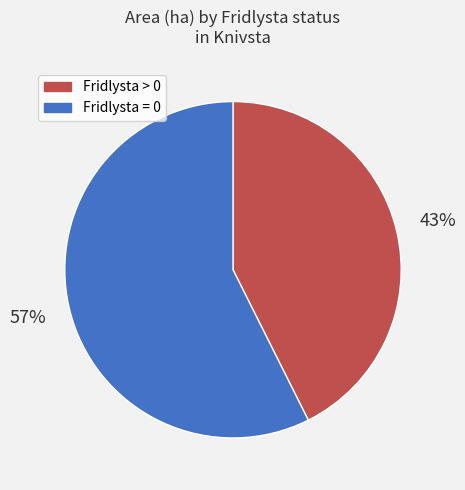

Does any single category account for the majority?

Yes